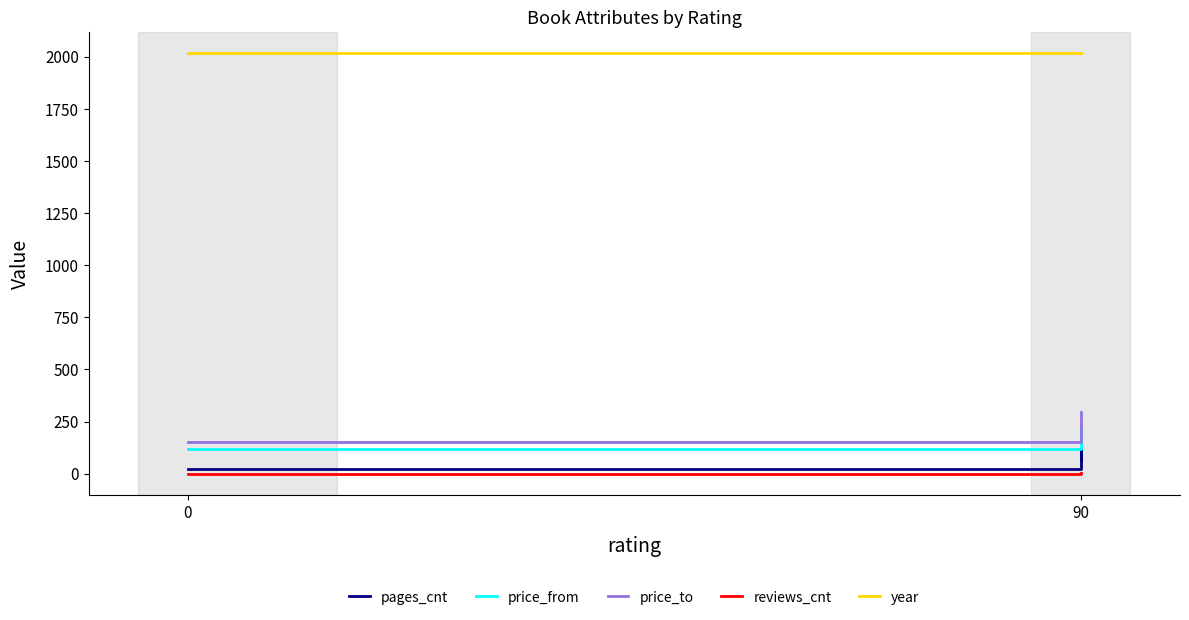

What is the spread (max minus min) of values at 0?

2017